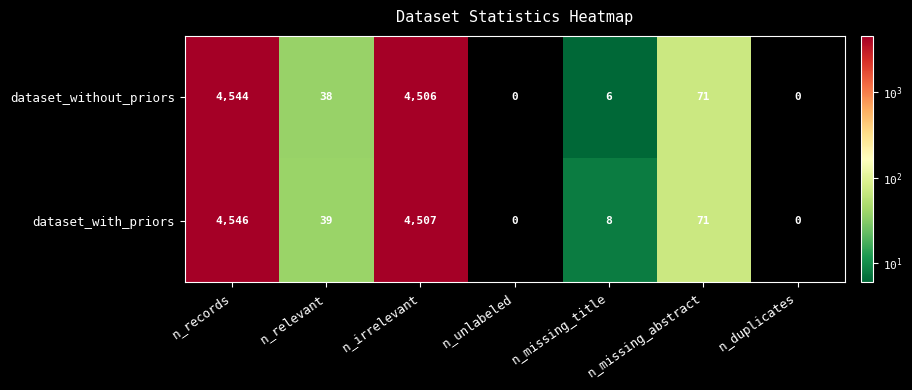

How many categories are shown in the chart?

7